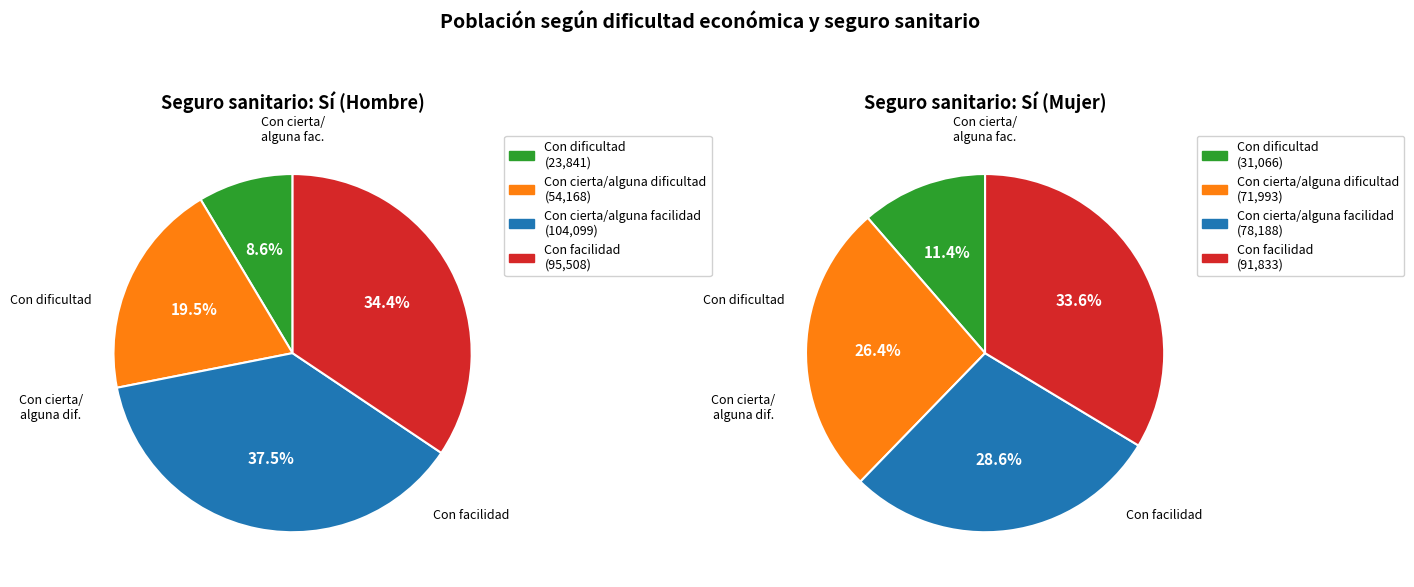

To the nearest percent, what portion does Con facilidad represent?

34%